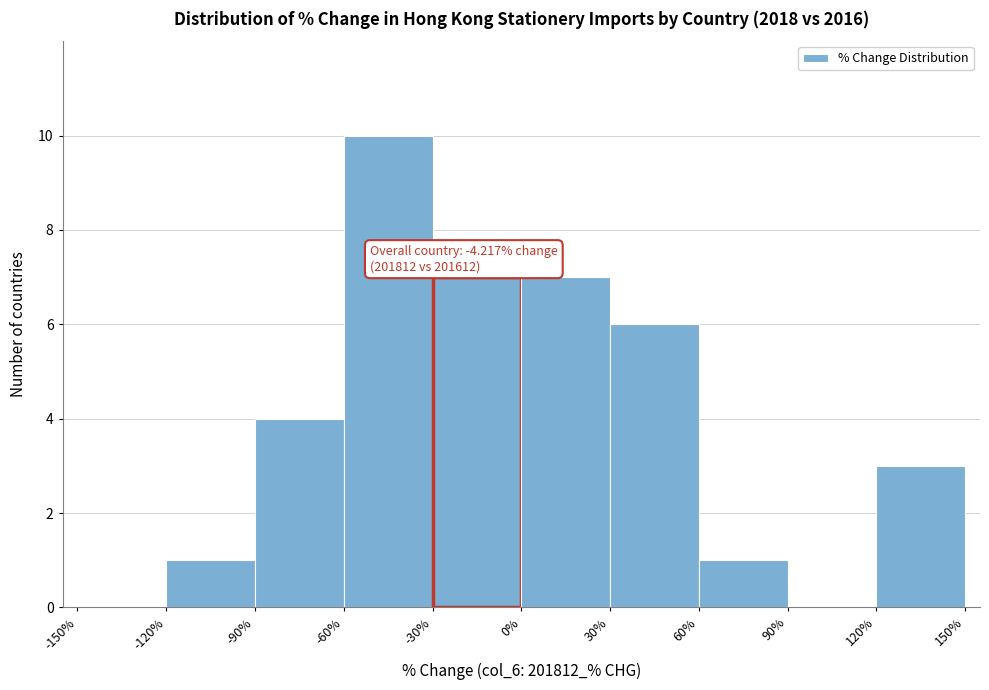

Over which range of the x-axis is the bar tallest?

-60% to -30%